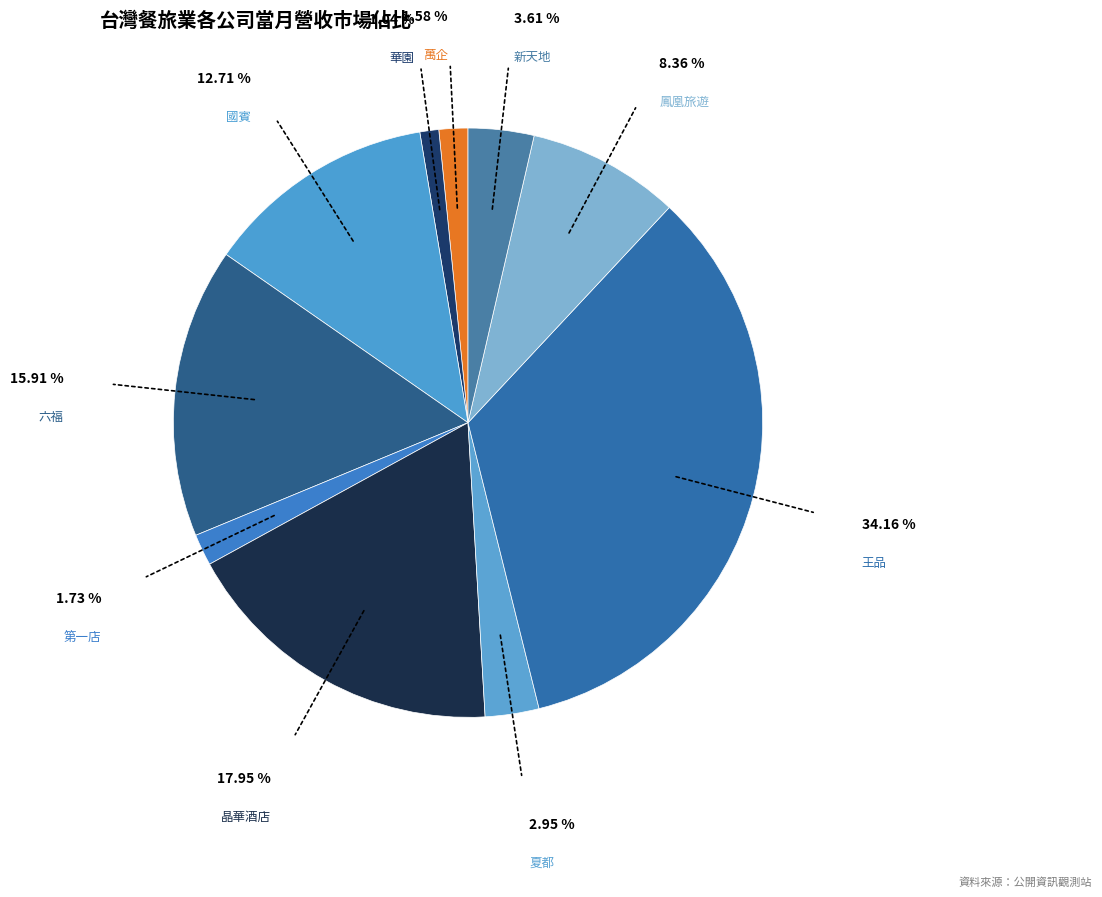

The 第一店 slice represents 2% of the pie. True or false?

True